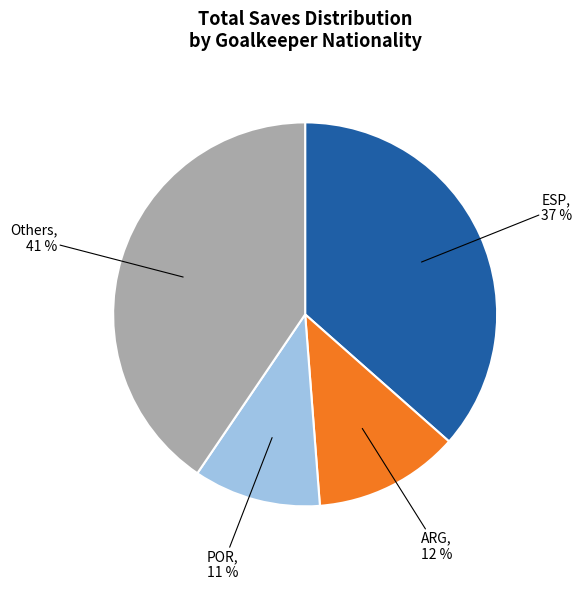

Does any single category account for the majority?

No